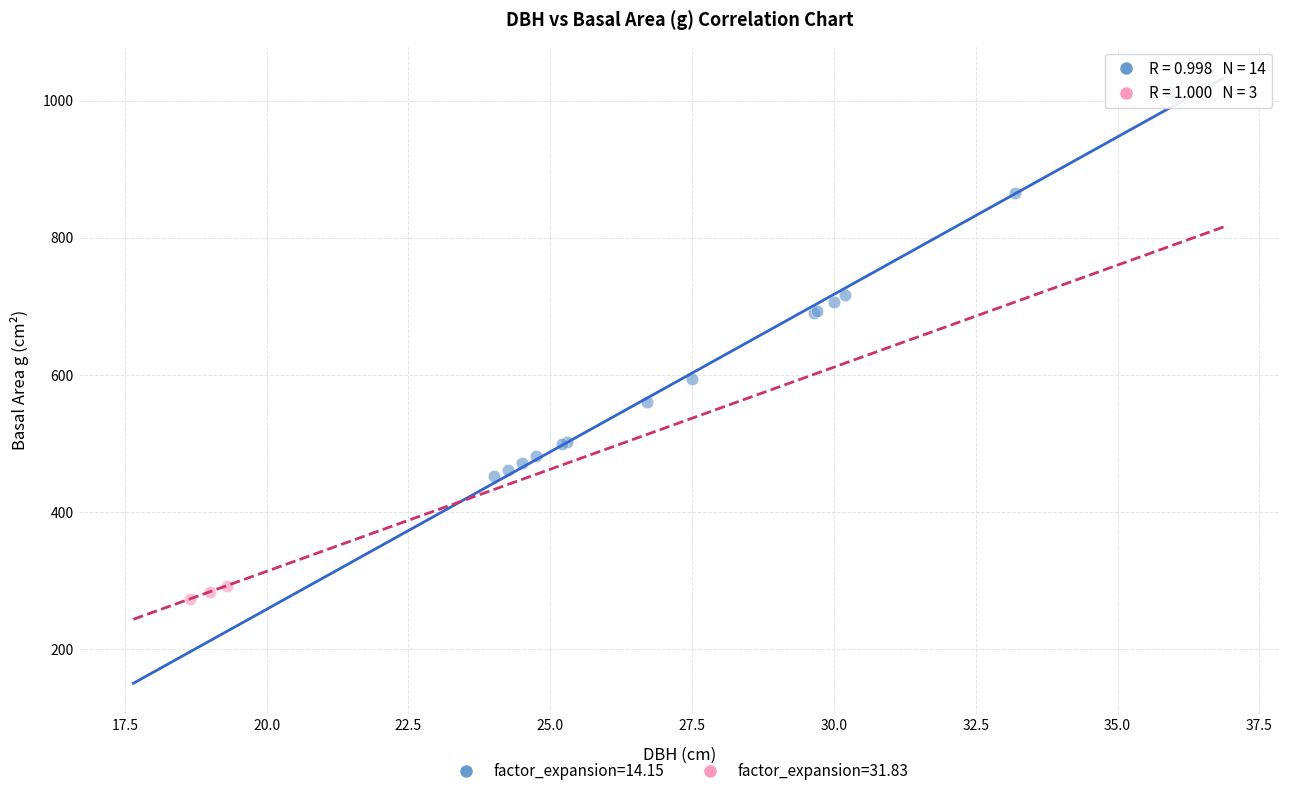

What are all the series names shown in the legend?

factor_expansion=14.15, factor_expansion=31.83